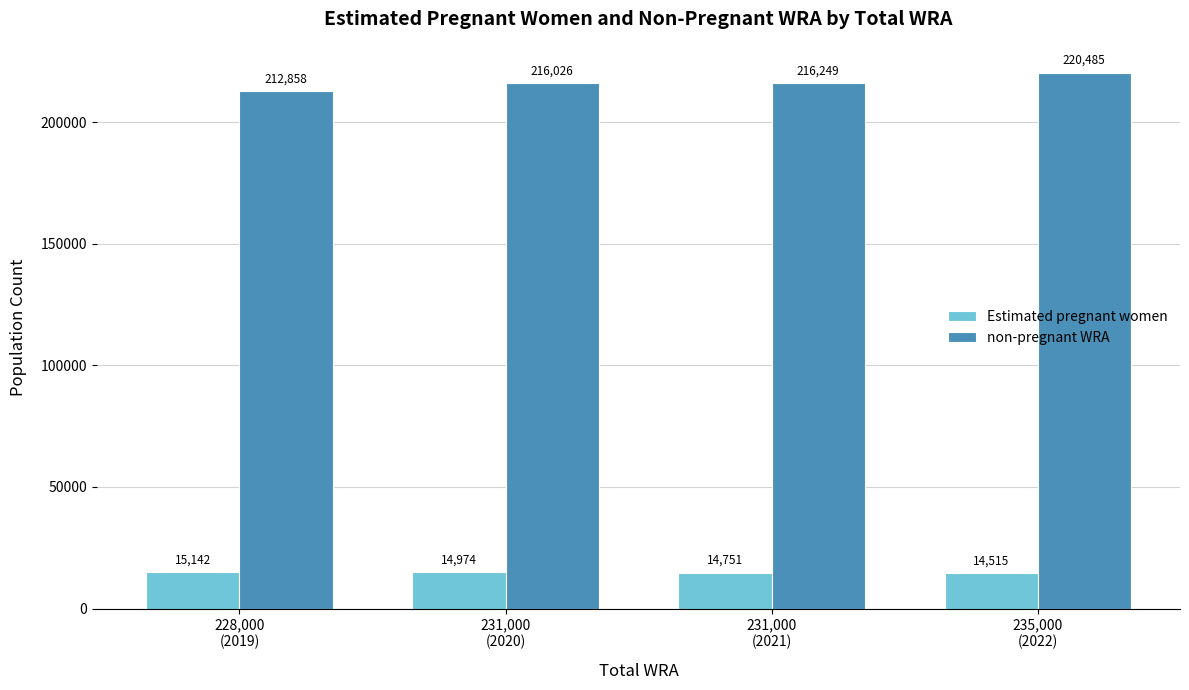

Which series has the largest range (max minus min)?

non-pregnant WRA